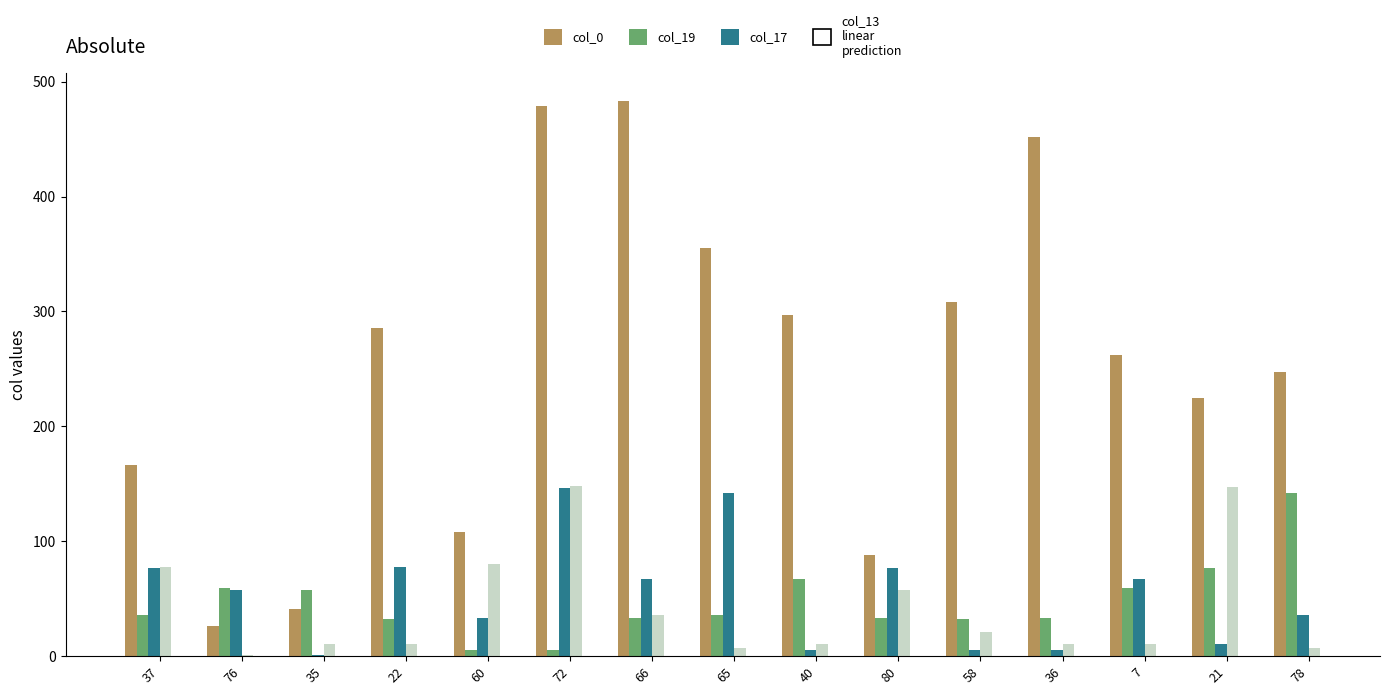

What is the greatest value displayed?

483